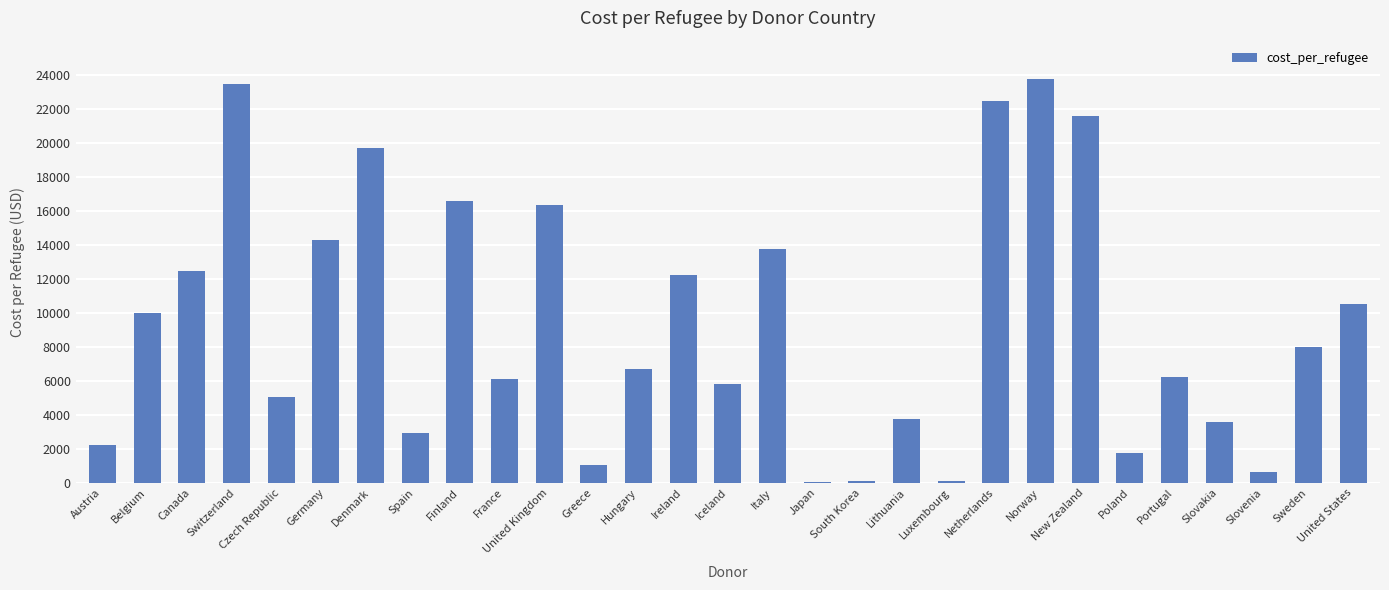

What is the change in value from Belgium to Denmark?

+9719.5